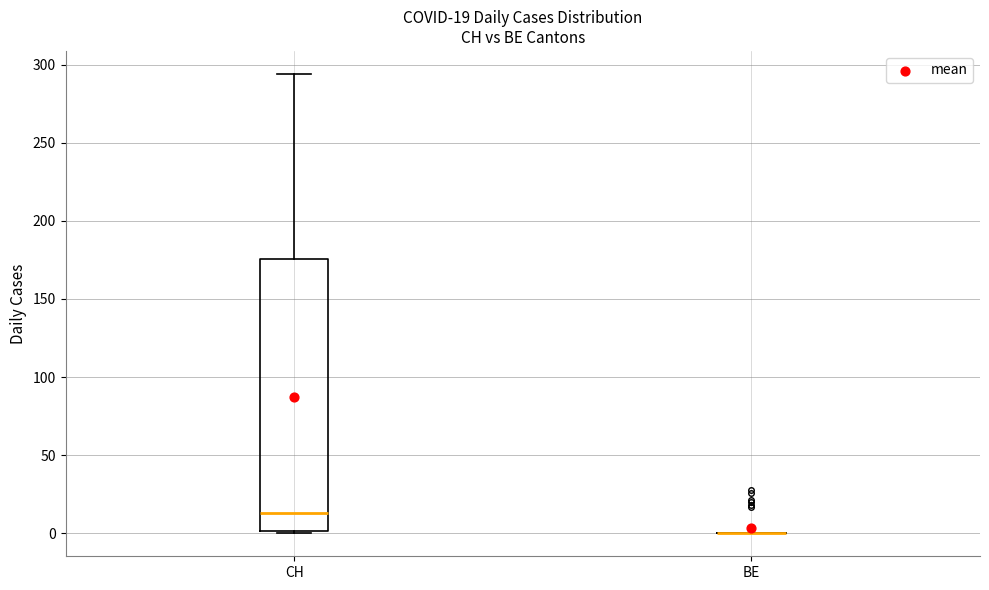

Comparing the boxes themselves (not the whiskers), which one is the tallest?

CH